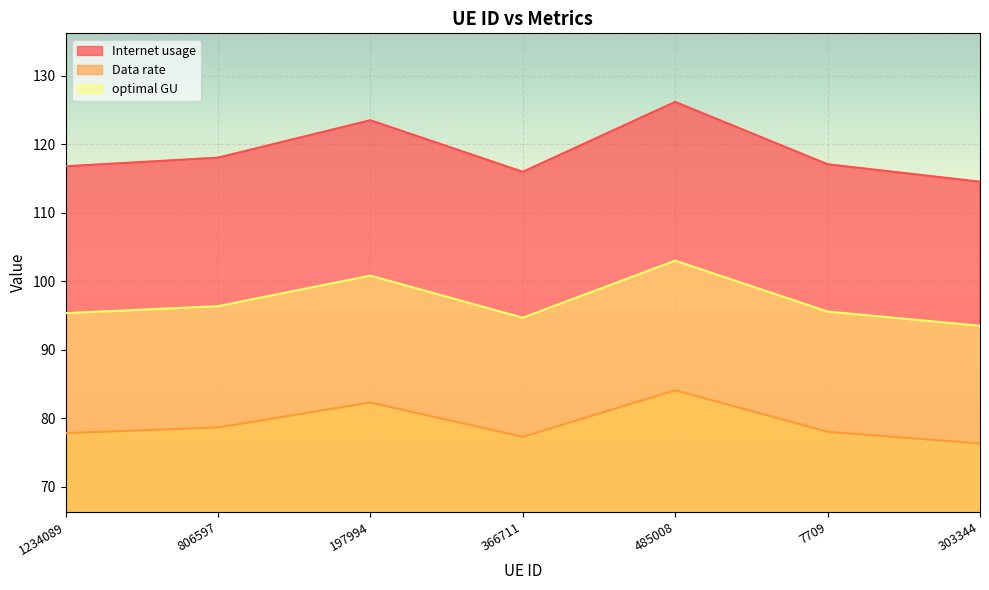

Where does the optimal GU series first go above 78?

806597